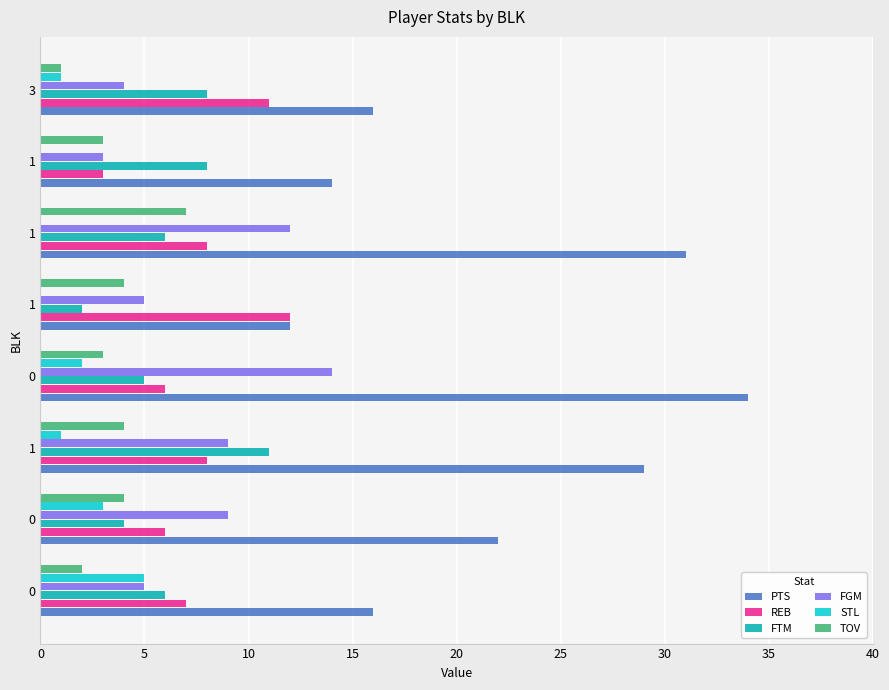

Reading left to right, what are all the values shown in this chart?

PTS: 16	22	29	34	12	31	14	16
REB: 7	6	8	6	12	8	3	11
FTM: 6	4	11	5	2	6	8	8
FGM: 5	9	9	14	5	12	3	4
STL: 5	3	1	2	0	0	0	1
TOV: 2	4	4	3	4	7	3	1